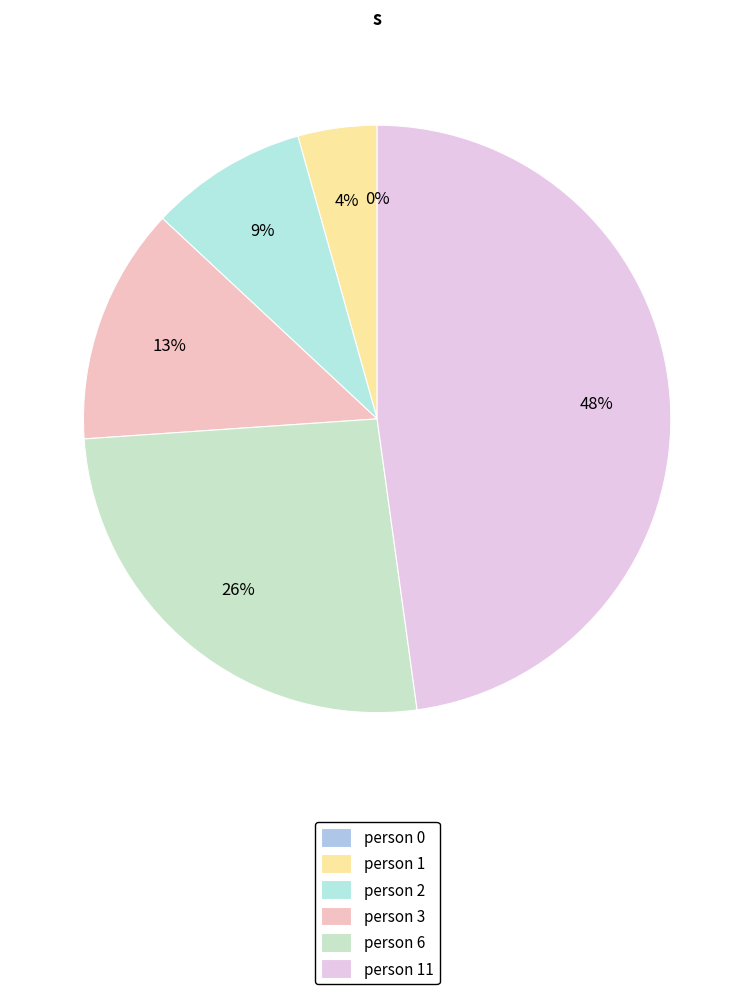

Does any single category account for the majority?

No